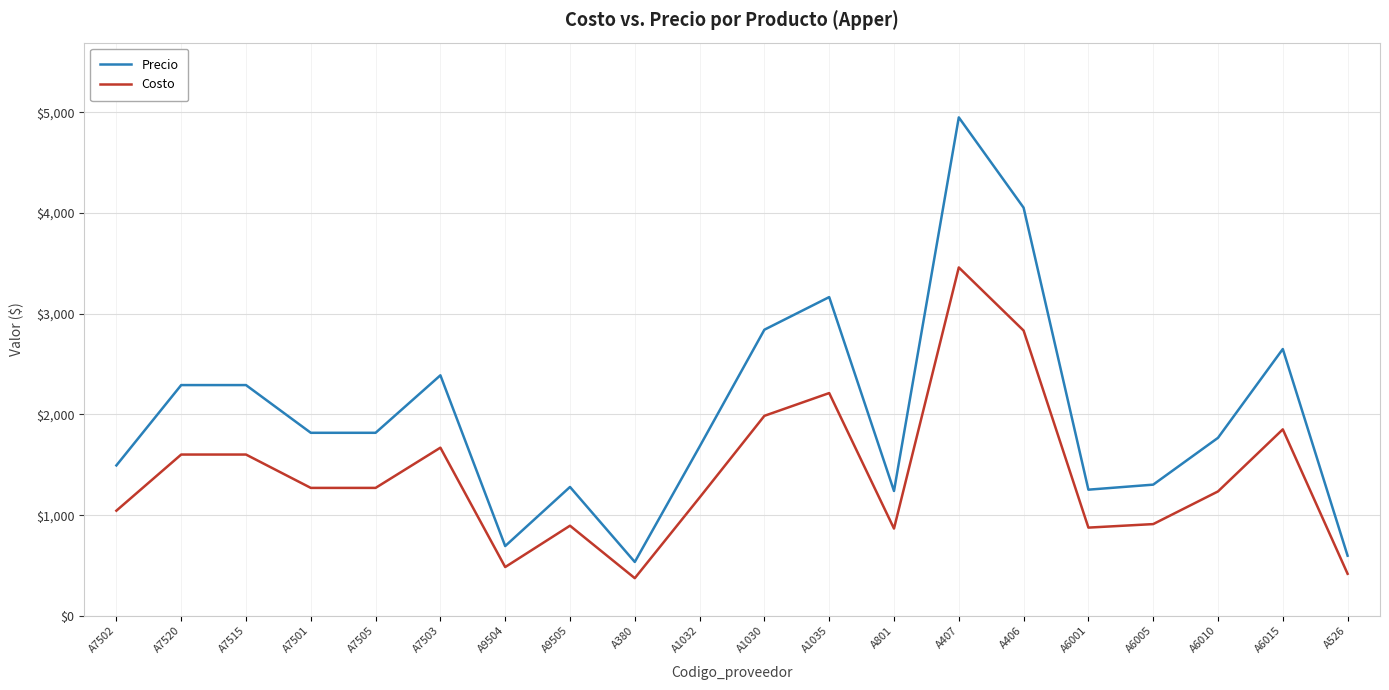

List the series in order of their peak value, highest first.

Precio, Costo